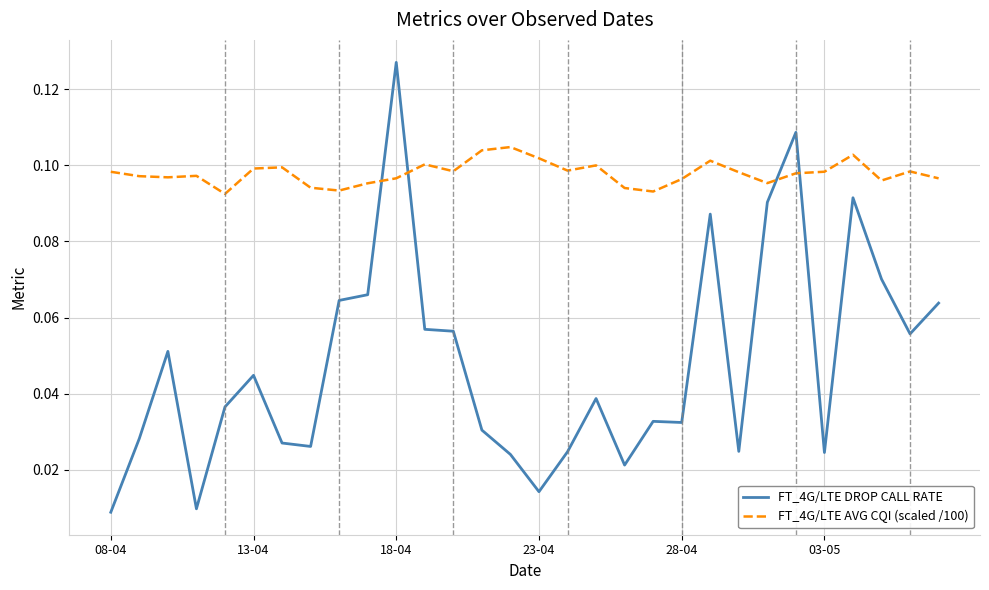

Which series has the largest total across all categories?

FT_4G/LTE AVG CQI (scaled /100)